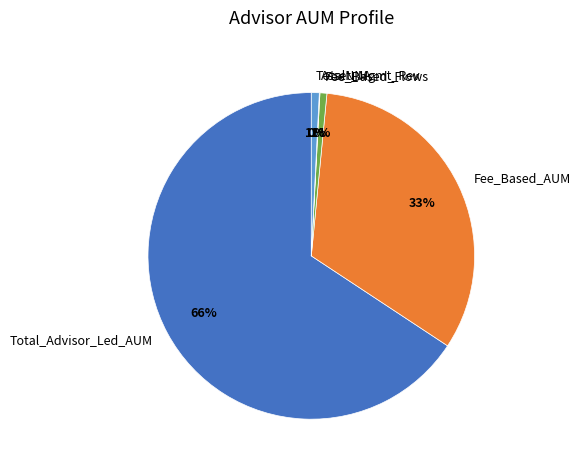

To the nearest percent, what is the average slice percentage?

20%